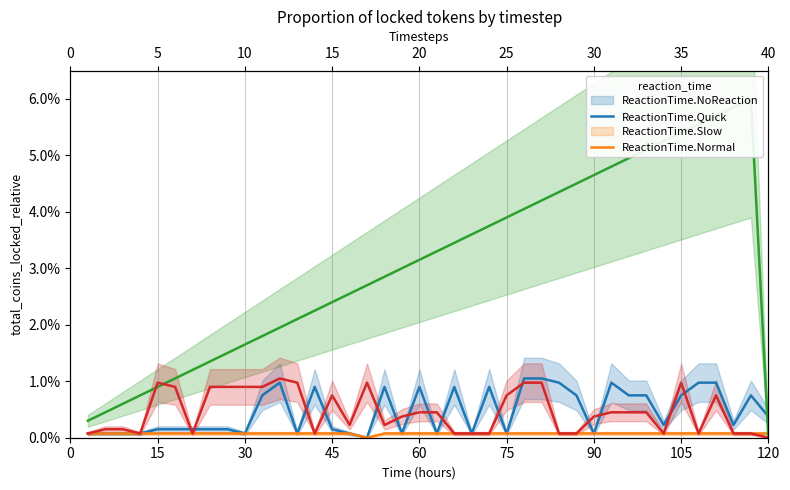

What is the sum of all ReactionTime.Slow values?

1.2